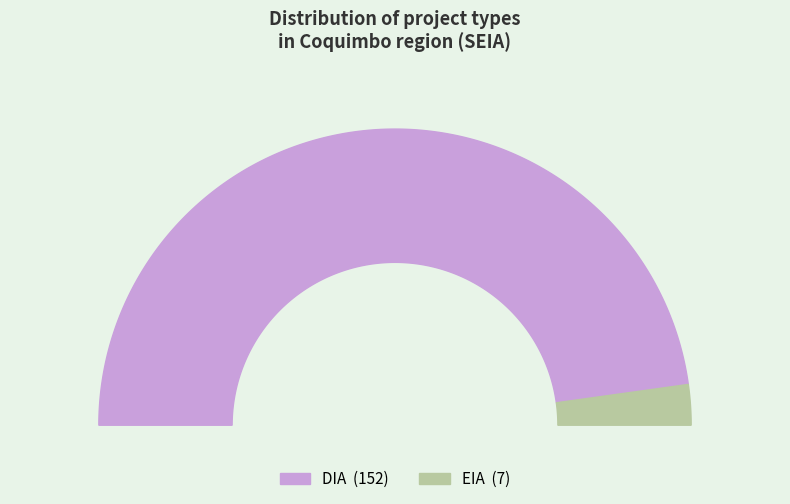

Between DIA and EIA, which is larger?

DIA